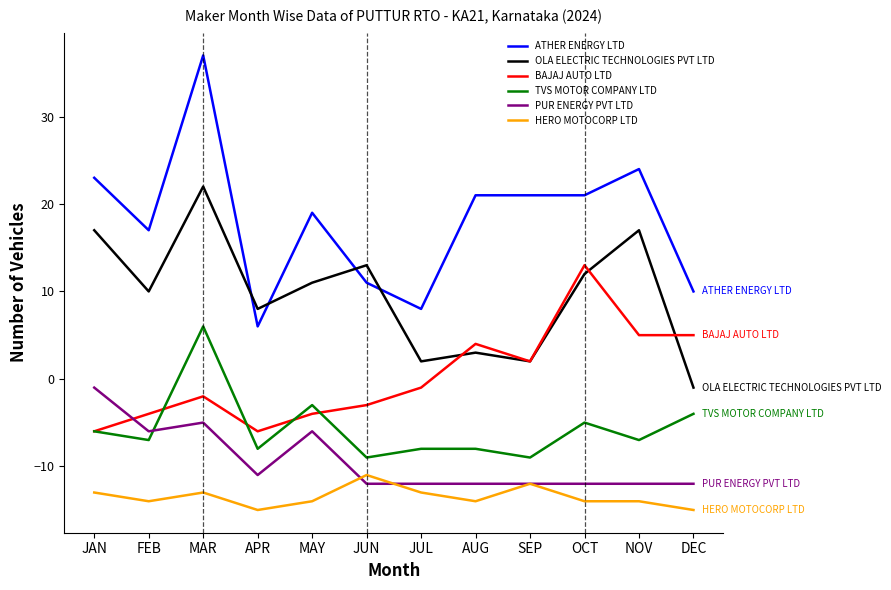

At which label does PUR ENERGY PVT LTD reach its peak?

JAN